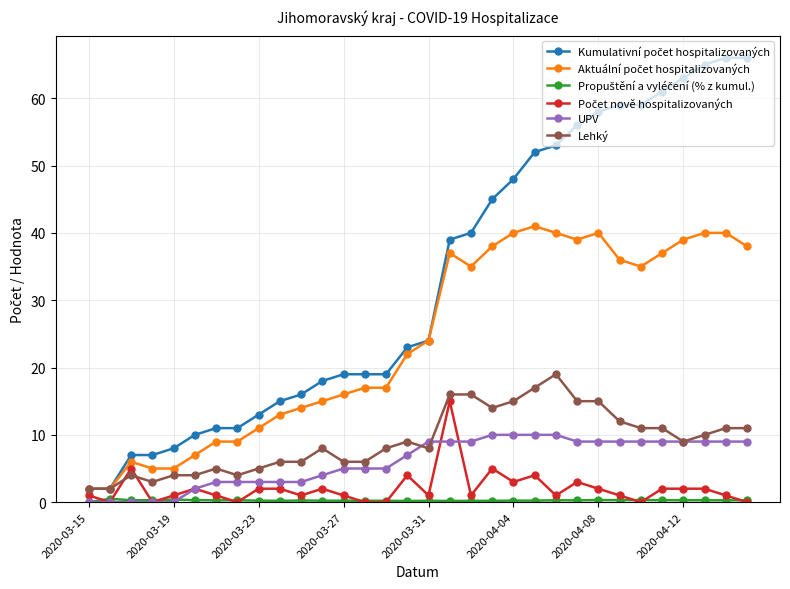

What is the maximum value shown in the chart?

66.0